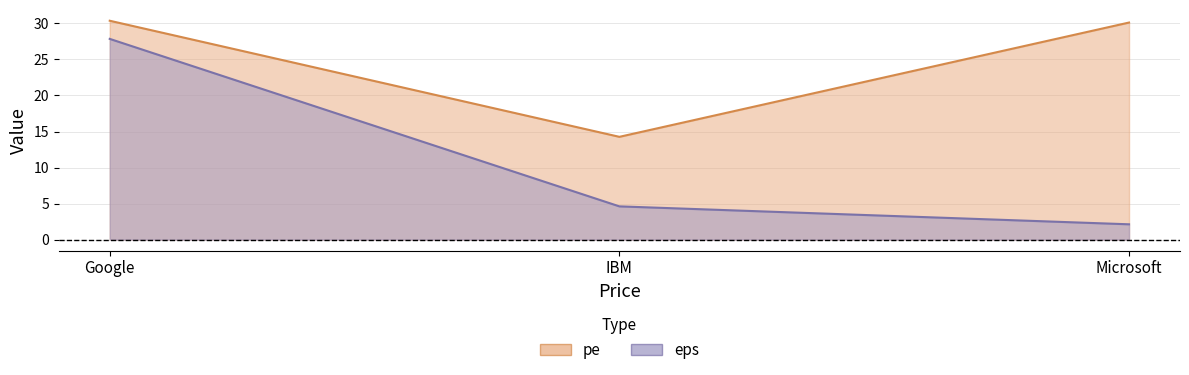

What is the difference between the maximum and second lowest values in the eps series?

23.2